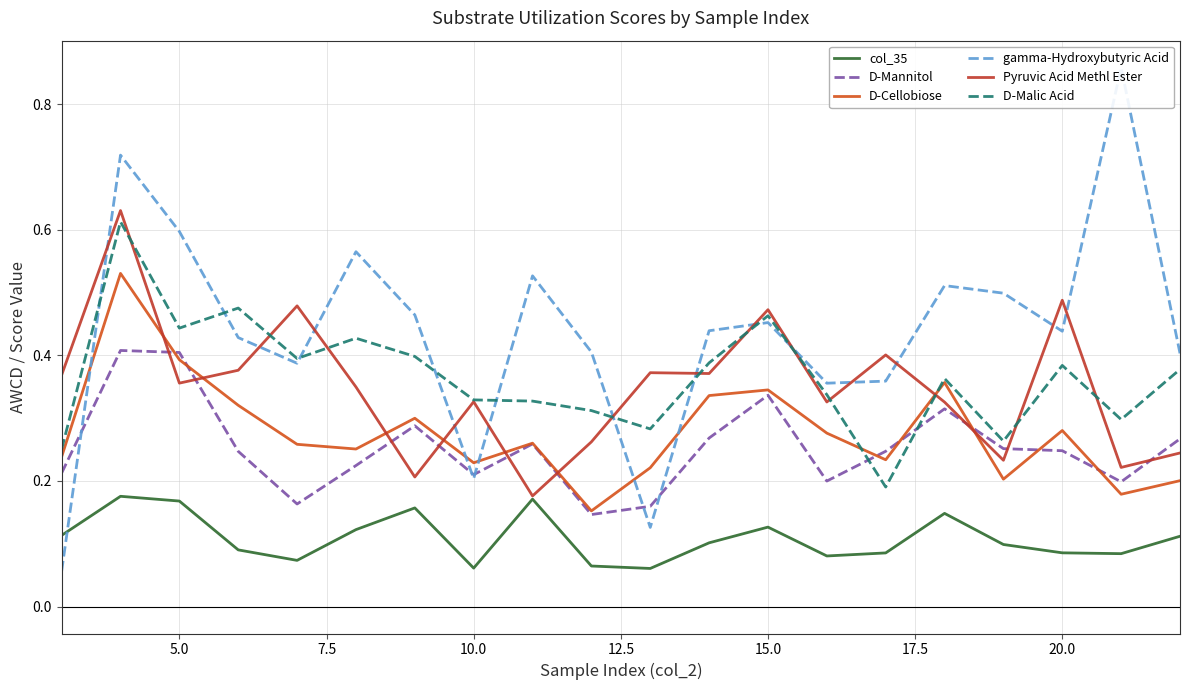

List the series in order of their peak value, lowest first.

col_35, D-Mannitol, D-Cellobiose, D-Malic Acid, Pyruvic Acid Methl Ester, gamma-Hydroxybutyric Acid